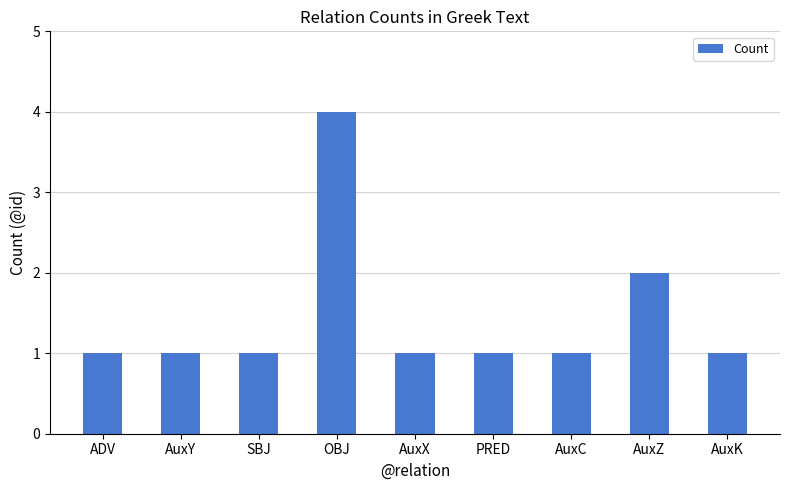

Reading left to right, transcribe all the data shown in this chart.

ADV=1	AuxY=1	SBJ=1	OBJ=4	AuxX=1	PRED=1	AuxC=1	AuxZ=2	AuxK=1